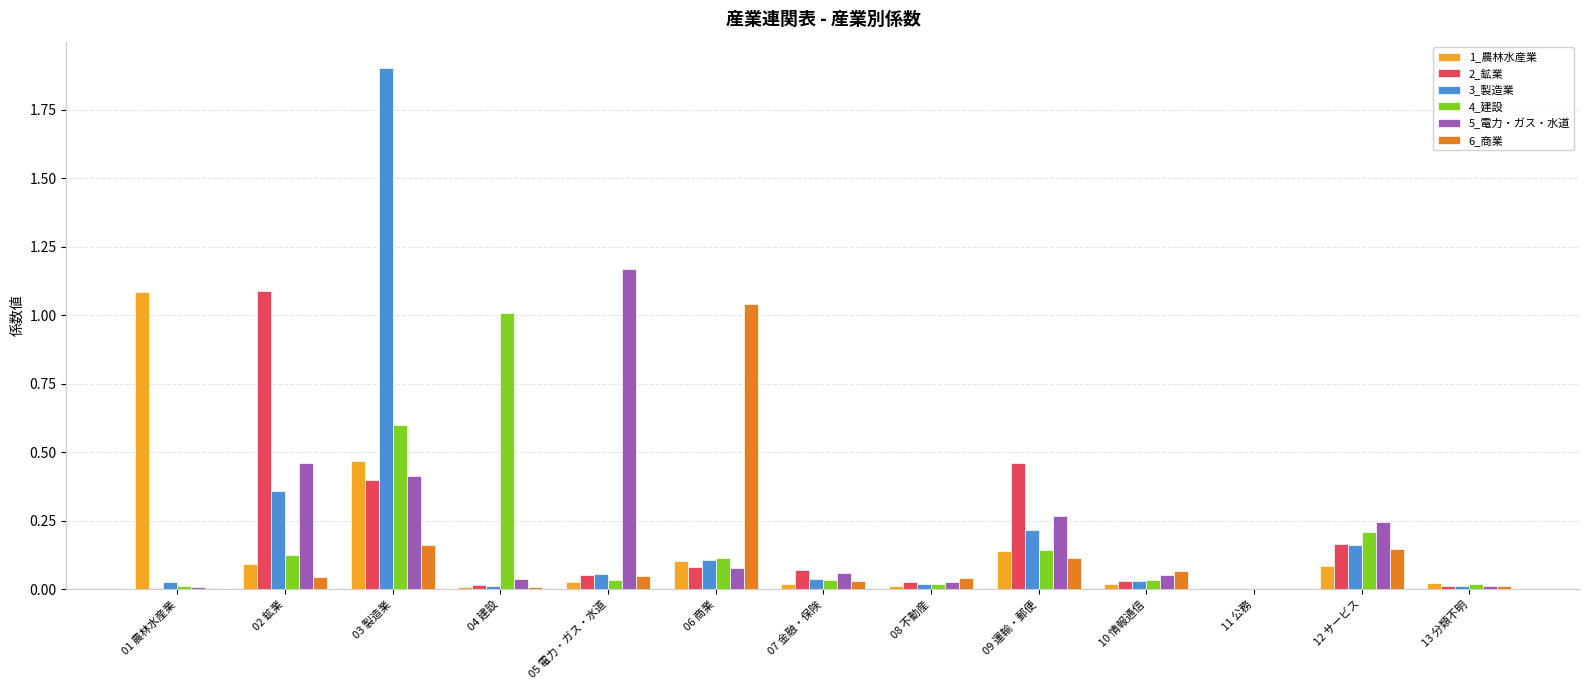

True or false: 3_製造業 has a value of 0.0 at 11 公務.

True